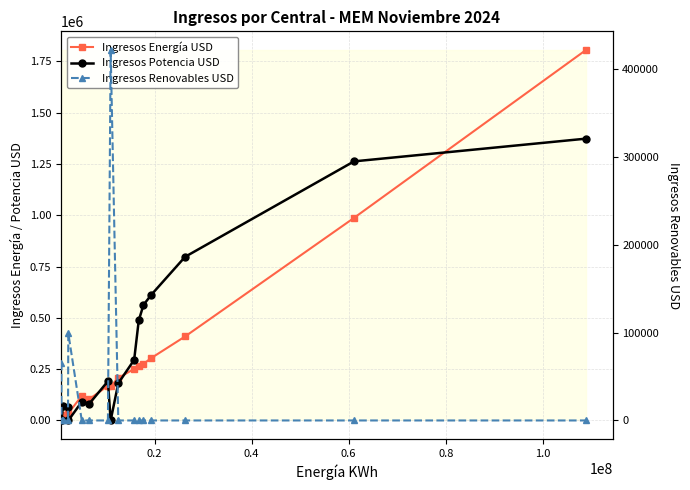

Reading right to left, list all the values displayed in this chart.

Ingresos Energía USD: 1805861.4	987200.7	409353.8	304183.4	275922.8	263205.1	251479.8	206729.9	168045.8	168975.5	104035.1	120422.1	34453.4	32060.1	24261.0	12477.5	11335.0
Ingresos Potencia USD: 1373291.6	1262550.0	797437.1	612304.6	562974.8	487317.5	295085.3	181287.4	0.0	191293.0	81835.5	90795.3	0.0	67739.2	68908.6	0.0	0.0
Ingresos Renovables USD: 0.0	0.0	0.0	0.0	0.0	0.0	0.0	0.0	421896.2	0.0	0.0	0.0	99177.4	0.0	0.0	0.0	65718.5